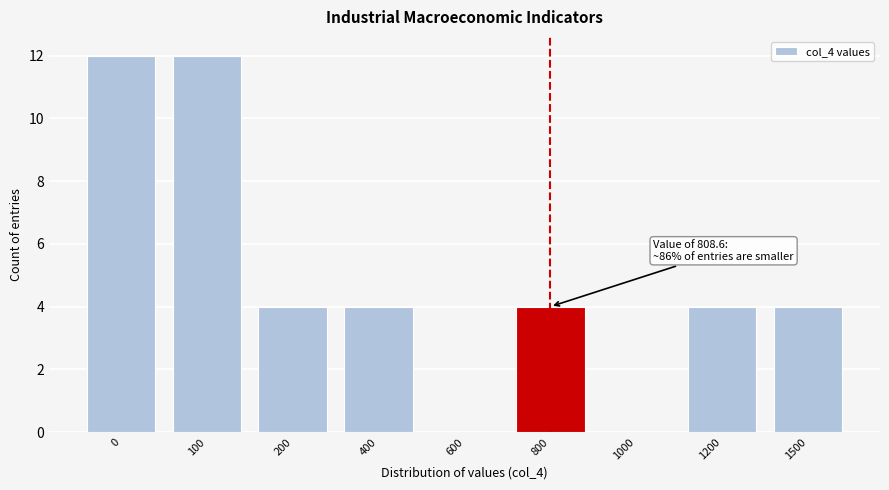

Reading right to left, extract all data points from this chart.

1500=4	1200=4	1000=0	800=4	600=0	400=4	200=4	100=12	0=12